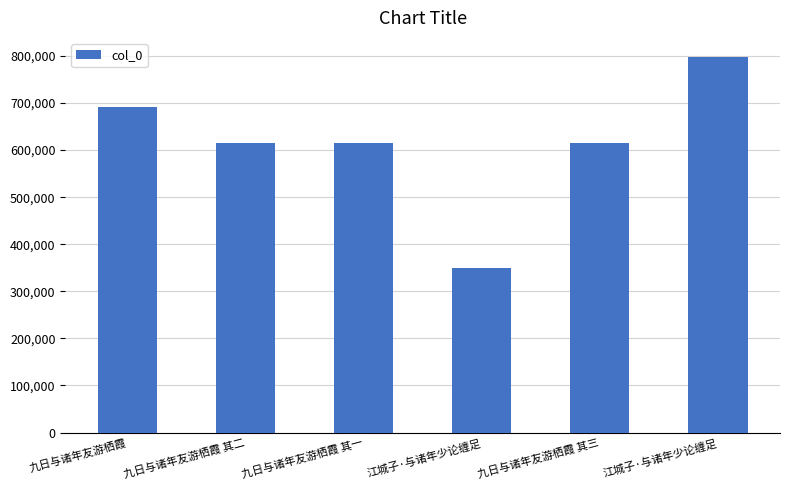

Reading right to left, transcribe all the data shown in this chart.

江城子·与诸年少论缠足=798408	九日与诸年友游栖霞 其三=615657	江城子·与诸年少论缠足=349911	九日与诸年友游栖霞 其一=615655	九日与诸年友游栖霞 其二=615656	九日与诸年友游栖霞=691169